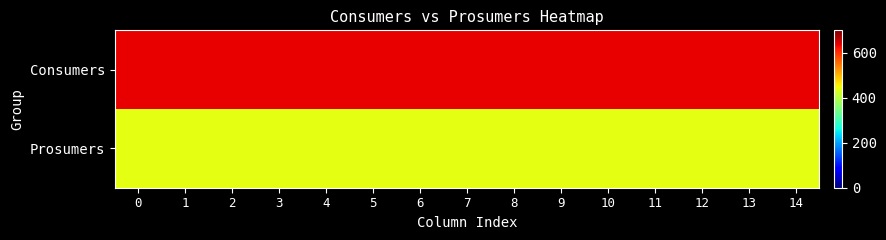

How many series are shown in this chart?

2